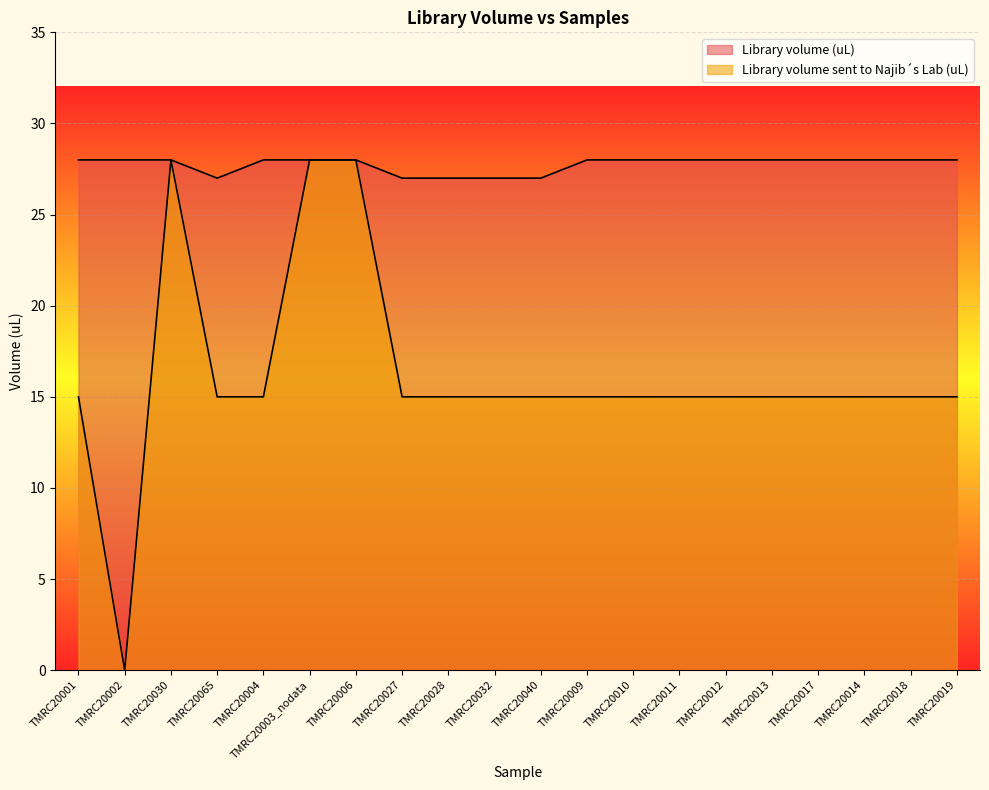

What is the label of the 5th point from the left?

TMRC20004